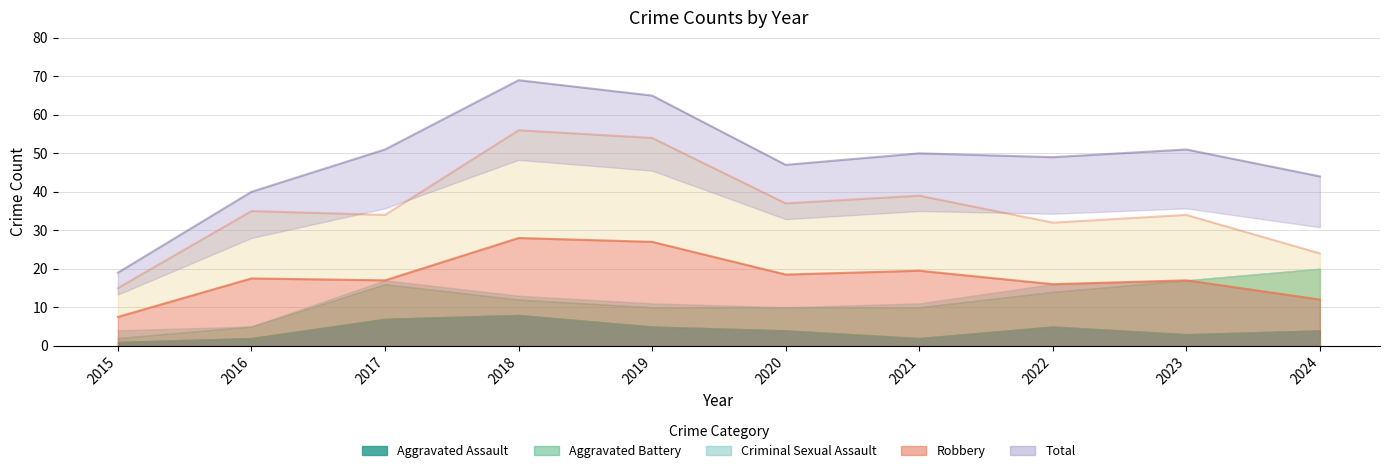

Reading right to left, extract all data points from this chart.

Aggravated Assault: 4	3	5	2	4	5	8	7	2	1
Aggravated Battery: 16	14	9	8	6	5	4	9	3	1
Criminal Sexual Assault: 0	0	2	1	0	1	1	1	0	2
Robbery: 24	34	32	39	37	54	56	34	35	15
Total: 44	51	49	50	47	65	69	51	40	19